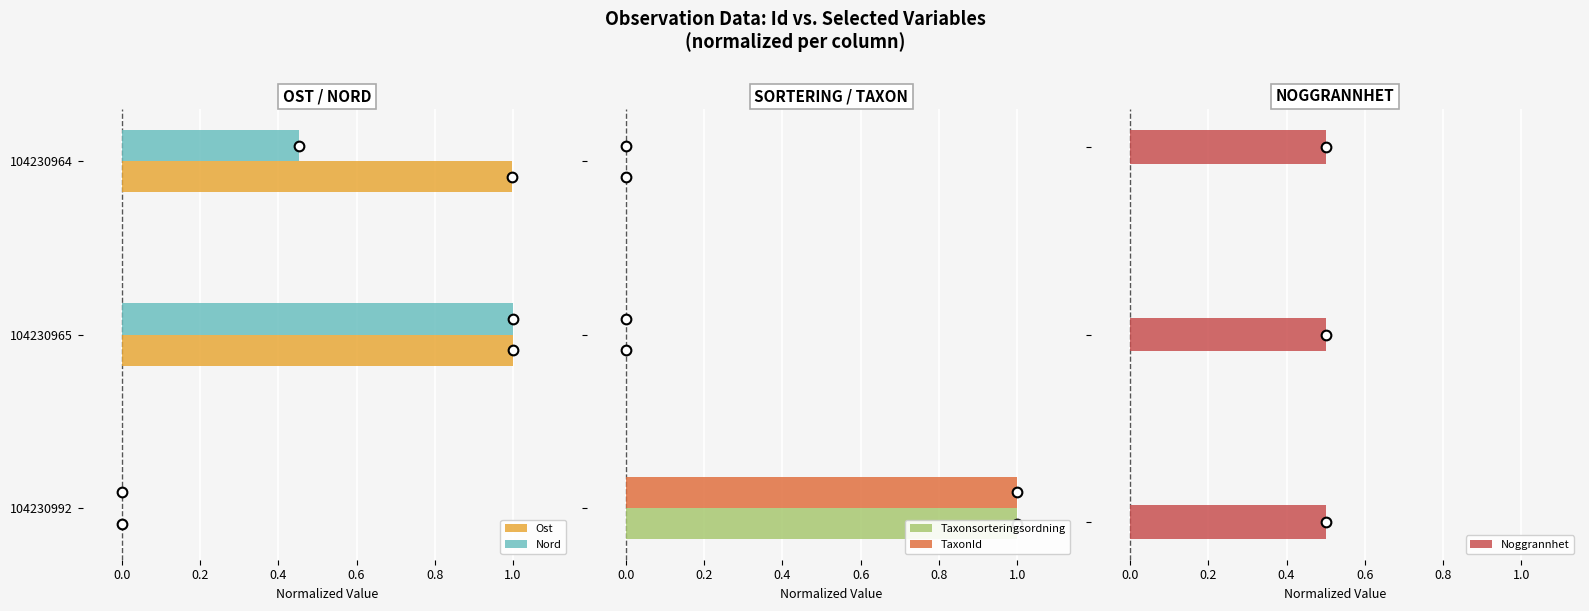

True or false: Ost has a value of 1.0 at 104230964.

True